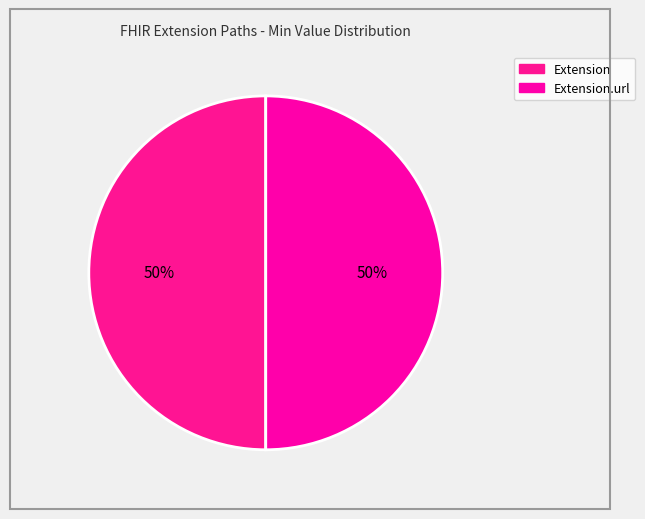

To the nearest percent, what is the average slice percentage?

50%